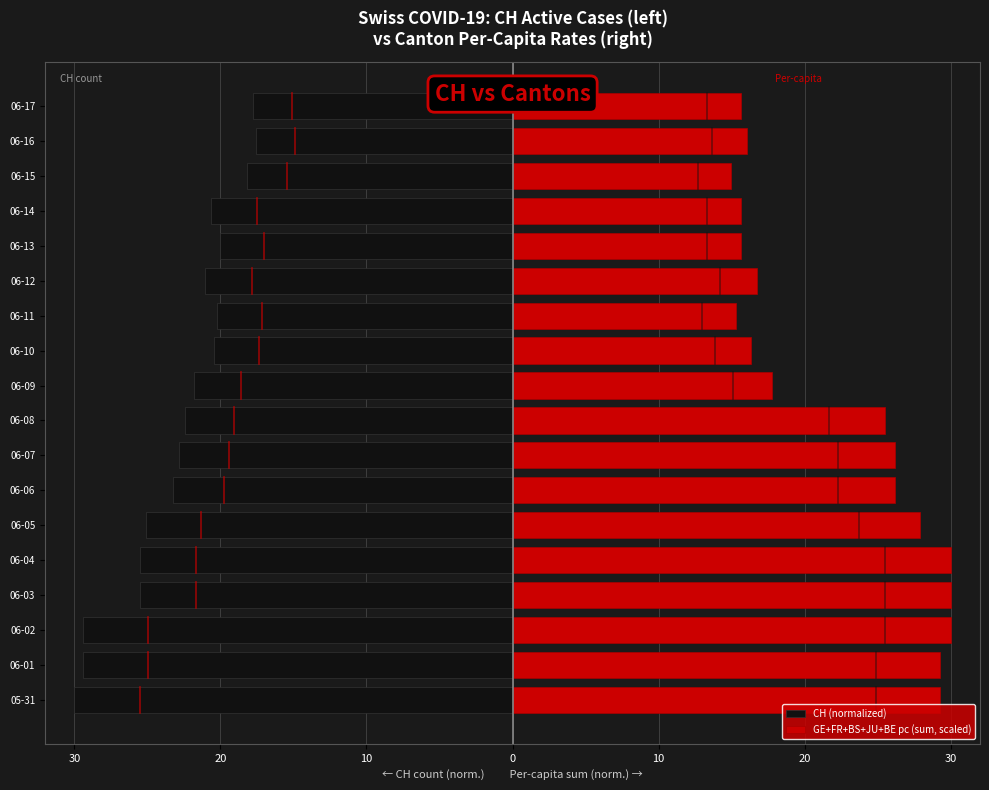

Rank the series by their average value, from lowest to highest.

CH (normalized), GE+FR+BS+JU+BE pc (sum, scaled)